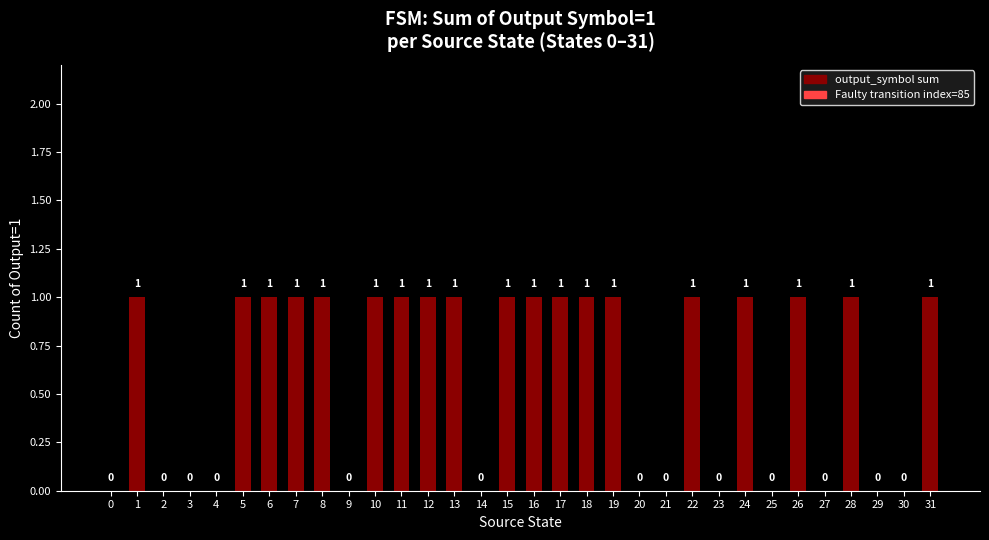

Is it true that the value at 20 is 0?

True